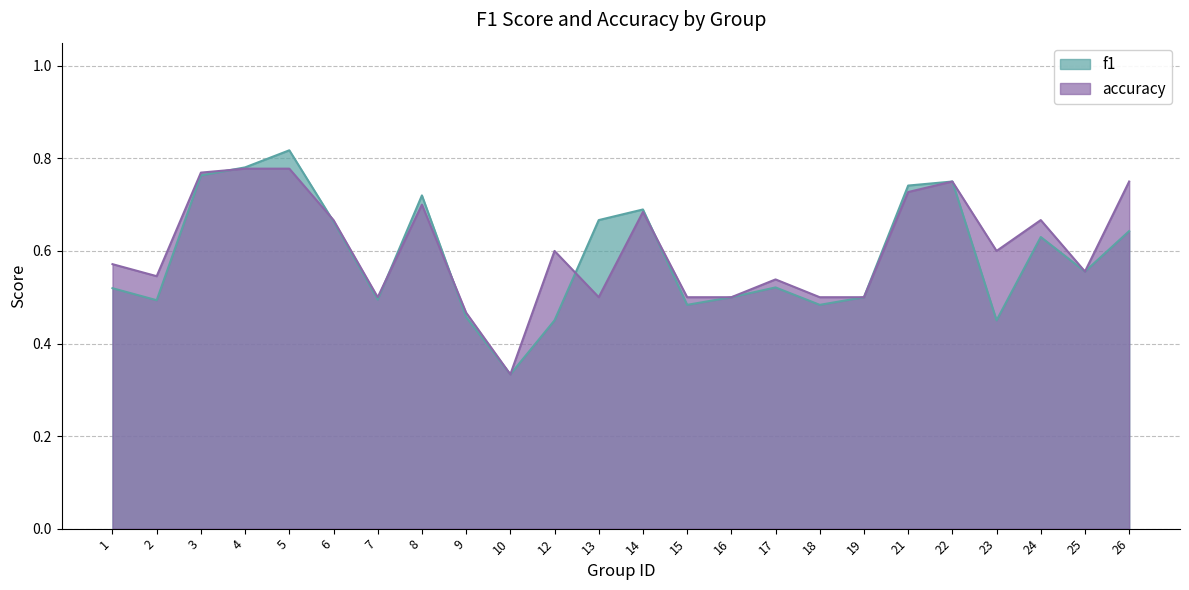

What are all the series names shown in the legend?

f1, accuracy